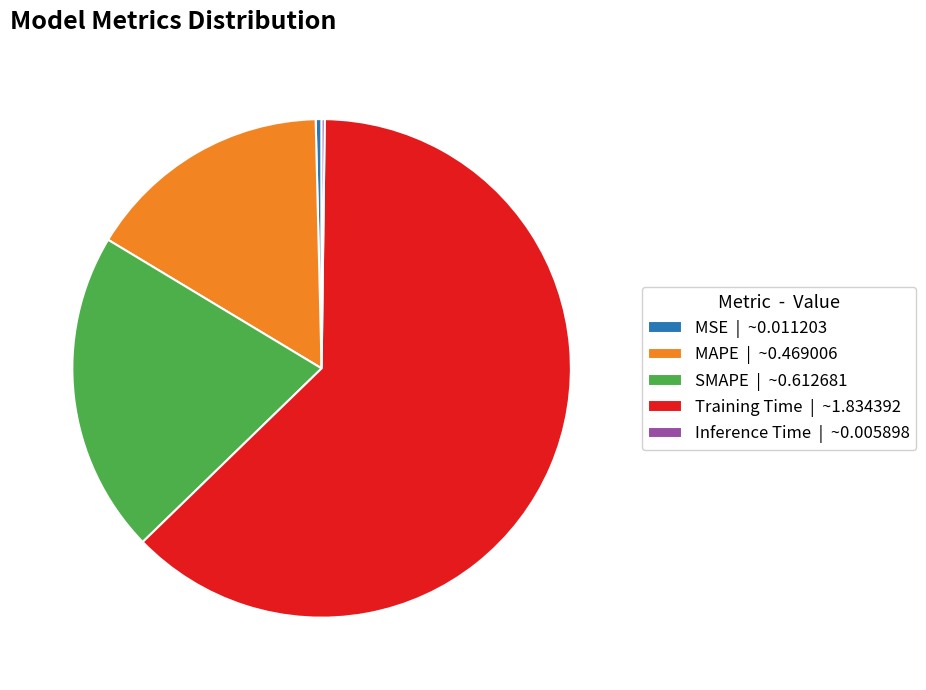

Which category has the biggest portion of the pie?

Training Time